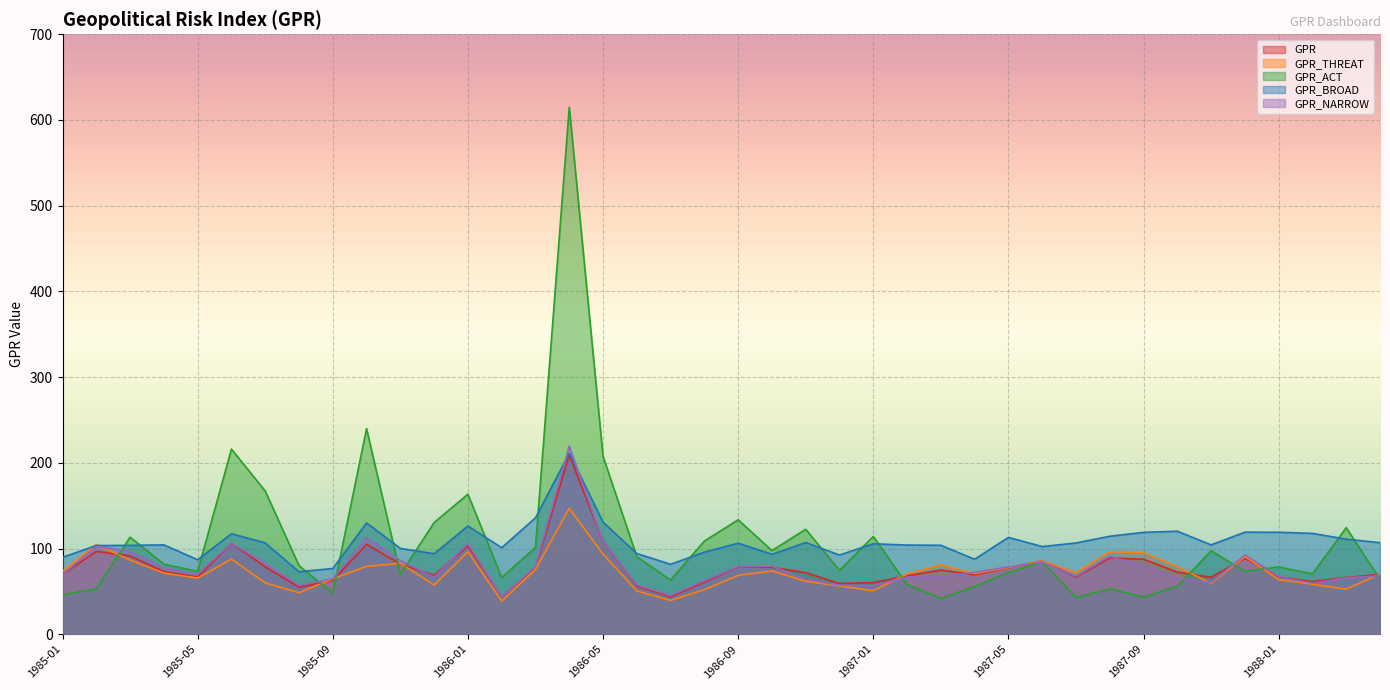

List the labels in order of GPR_NARROW value, largest first.

1986-04, 1985-10, 1986-05, 1985-06, 1986-01, 1985-02, 1985-03, 1987-12, 1987-08, 1985-11, 1987-06, 1985-07, 1987-09, 1986-10, 1986-03, 1986-09, 1987-05, 1985-04, 1987-04, 1985-05, 1985-01, 1988-04, 1987-07, 1988-01, 1987-03, 1987-02, 1985-12, 1988-03, 1987-10, 1985-09, 1986-11, 1986-08, 1987-11, 1988-02, 1986-06, 1986-12, 1985-08, 1987-01, 1986-07, 1986-02